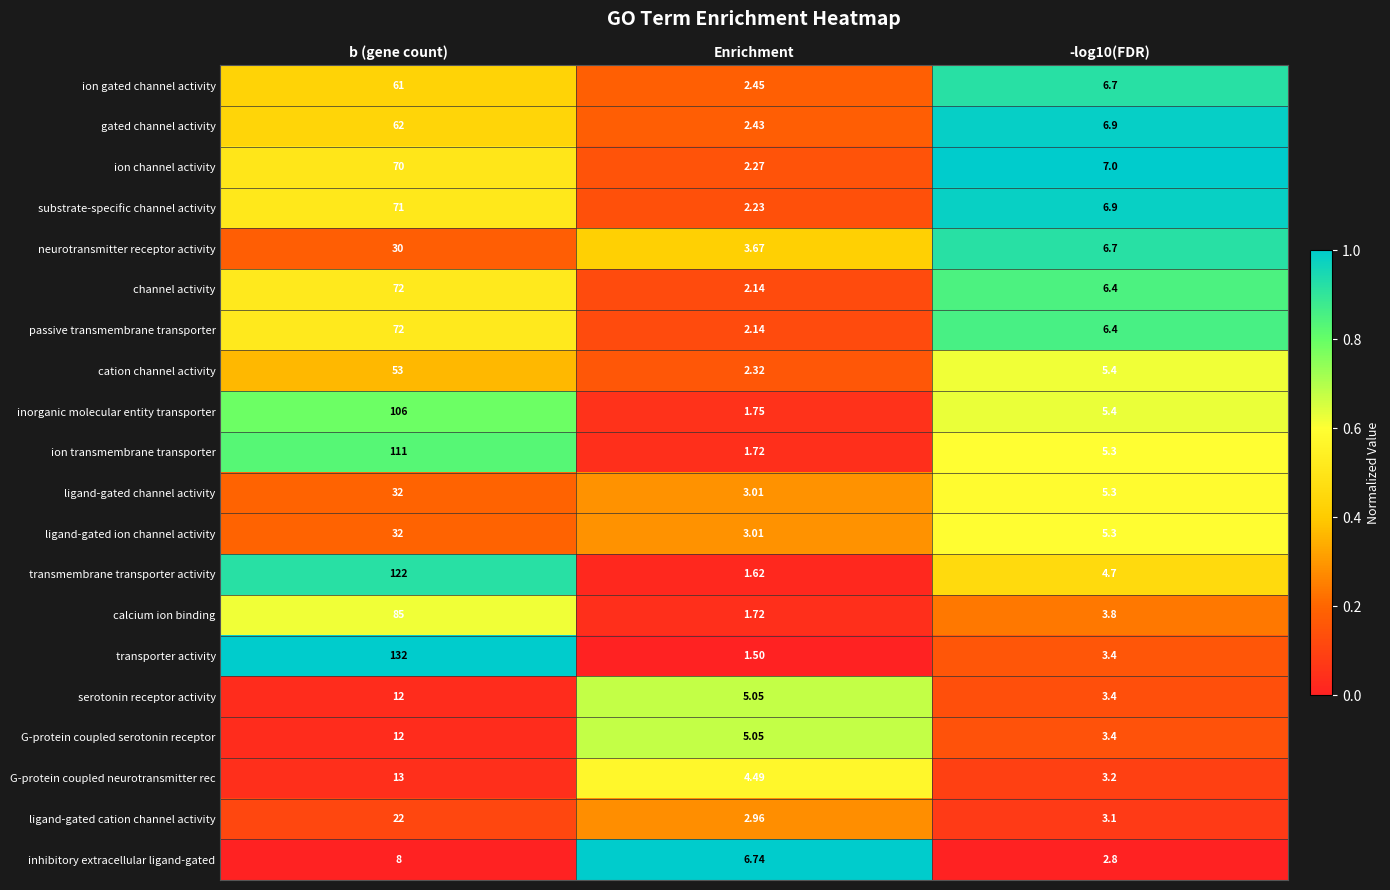

Where does the channel activity series first go above 6?

b (gene count)